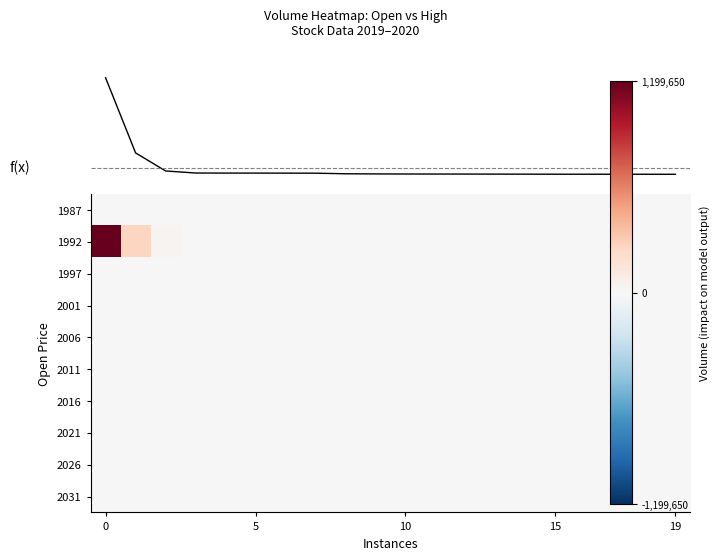

What is the average value of the 1992 series?

69250.9